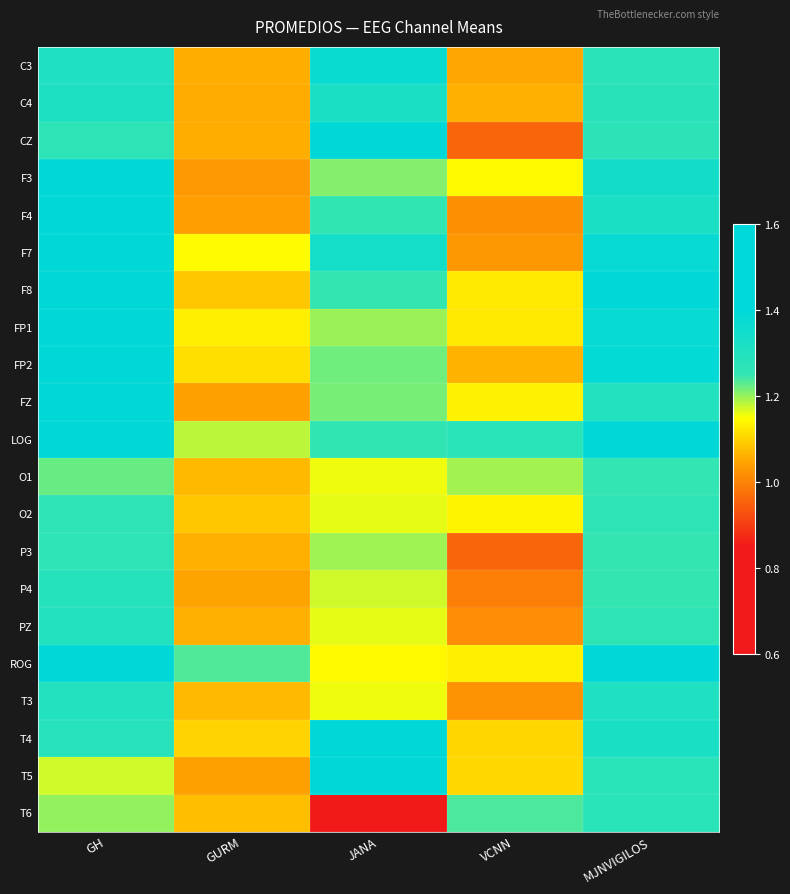

Which category has the lowest value across all series?

JANA